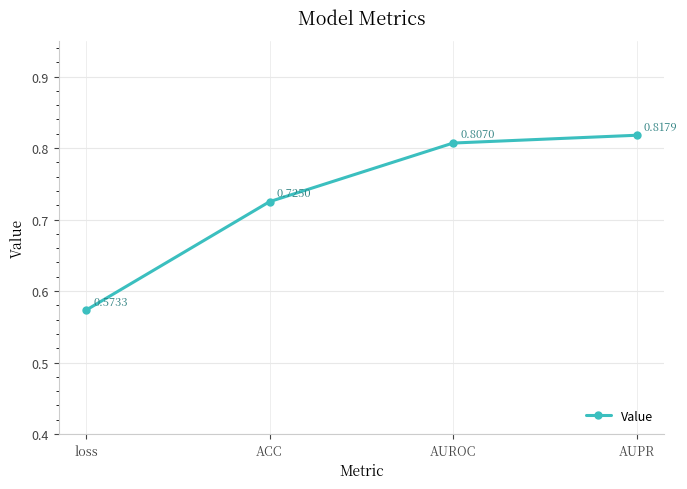

At which category does the chart reach its minimum across all series?

loss